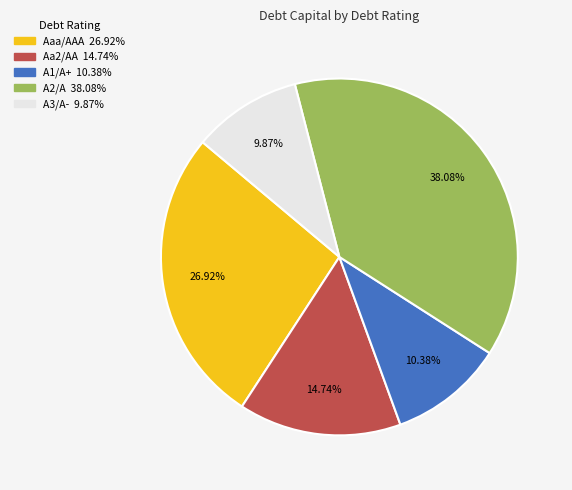

Does Aaa/AAA account for over 50% of the chart?

No